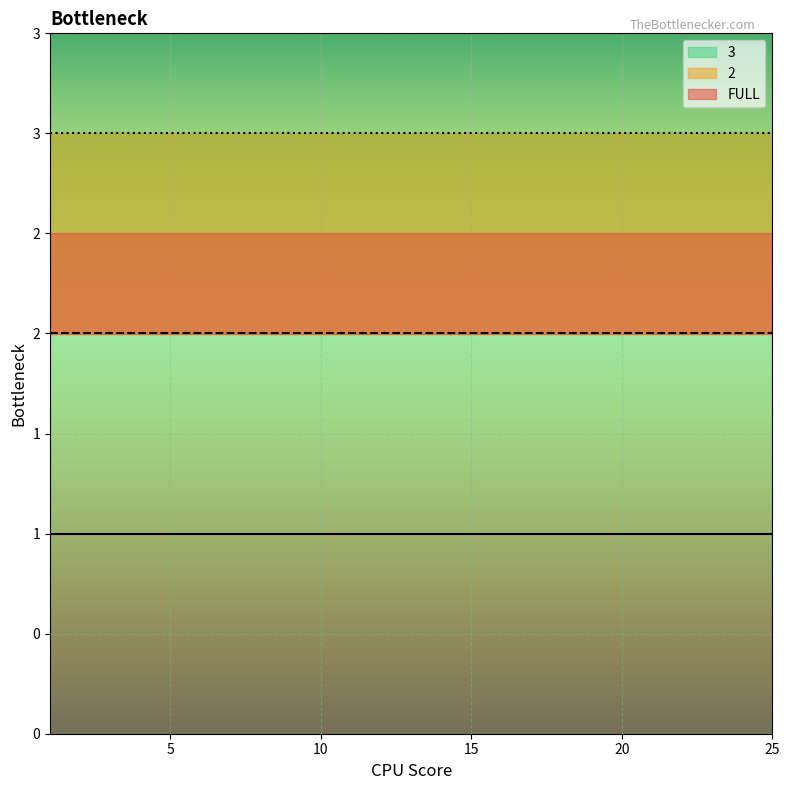

Does the chart display data point markers on the line(s)?

No